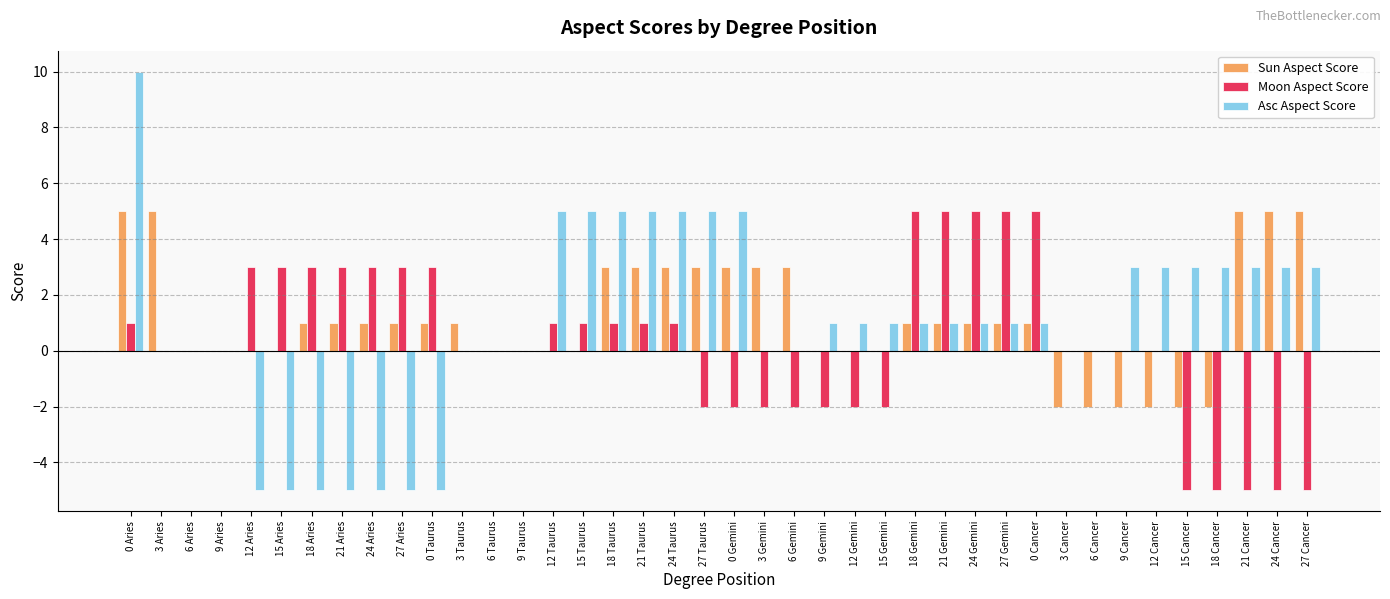

Reading left to right, extract all data points from this chart.

Sun Aspect Score: 5	5	0	0	0	0	1	1	1	1	1	1	0	0	0	0	3	3	3	3	3	3	3	0	0	0	1	1	1	1	1	-2	-2	-2	-2	-2	-2	5	5	5
Moon Aspect Score: 1	0	0	0	3	3	3	3	3	3	3	0	0	0	1	1	1	1	1	-2	-2	-2	-2	-2	-2	-2	5	5	5	5	5	0	0	0	0	-5	-5	-5	-5	-5
Asc Aspect Score: 10	0	0	0	-5	-5	-5	-5	-5	-5	-5	0	0	0	5	5	5	5	5	5	5	0	0	1	1	1	1	1	1	1	1	0	0	3	3	3	3	3	3	3